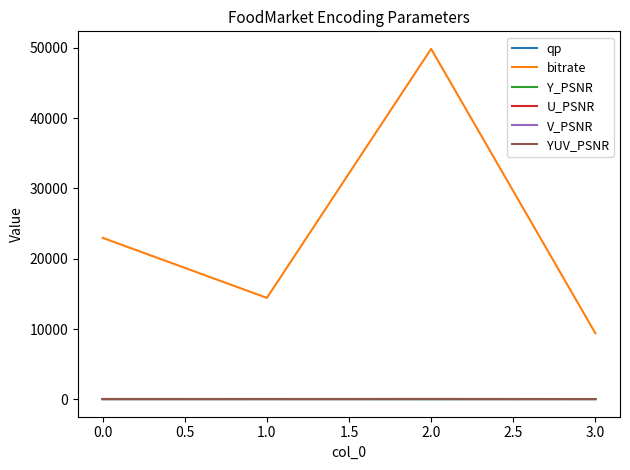

At which category is the sum across all series the highest?

2.0